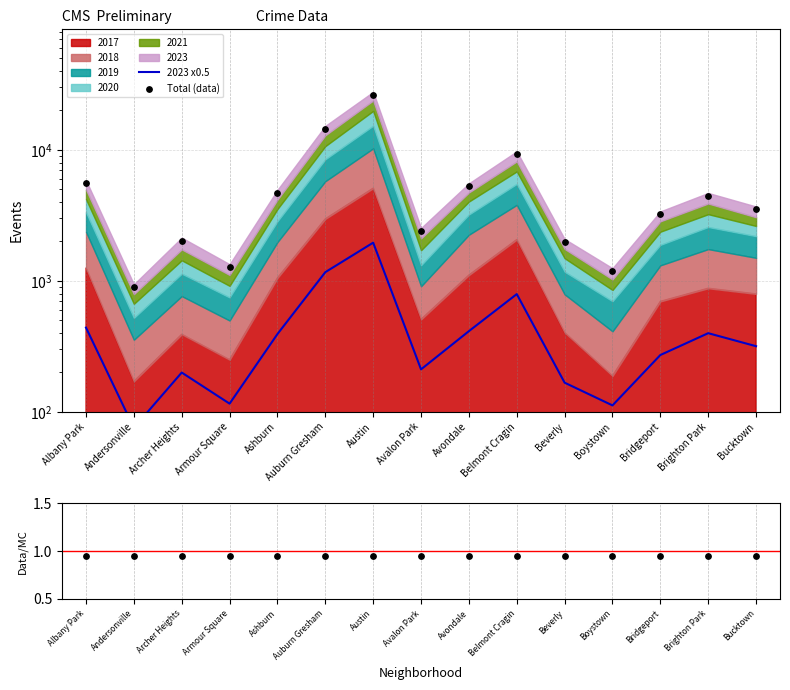

Which series reaches the maximum Y coordinate?

Total (data)